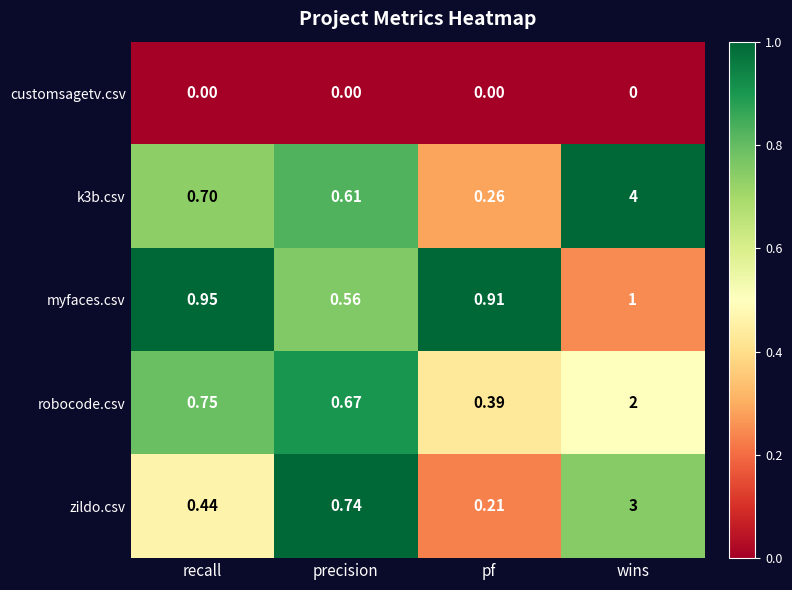

Is the value of robocode.csv at wins greater than the value of customsagetv.csv at pf?

Yes